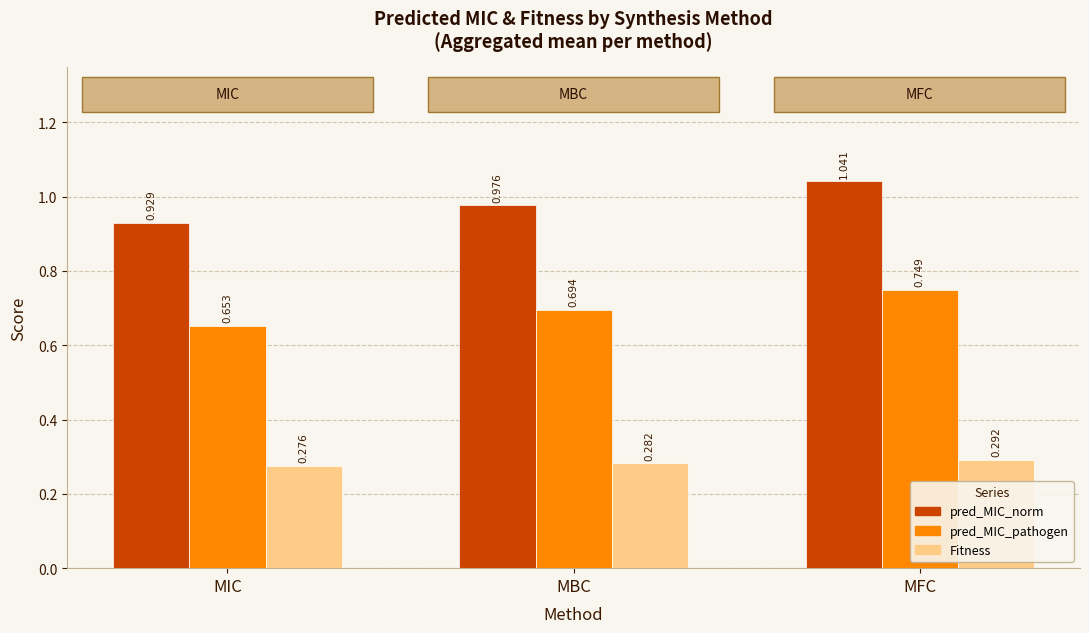

What is the sum of the Fitness values at MIC and MBC?

0.6